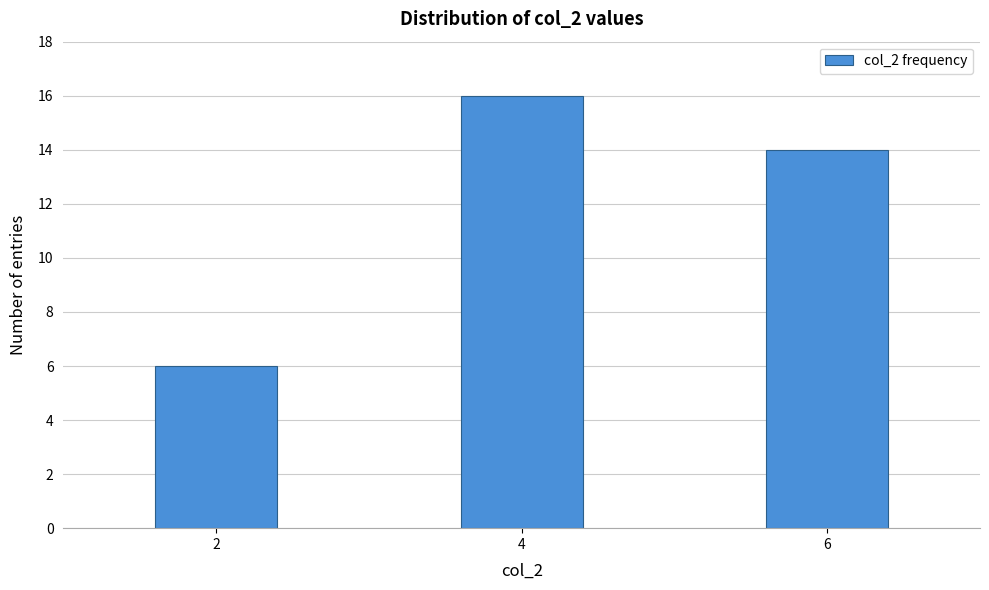

Reading right to left, transcribe all the data shown in this chart.

14	16	6